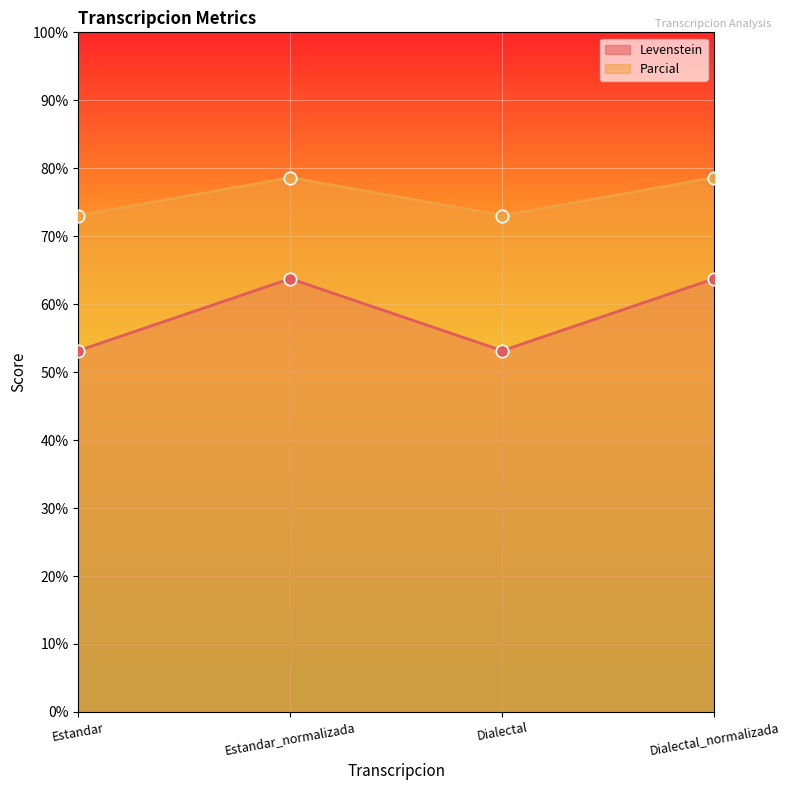

Which series has the widest spread of Y values?

Levenstein